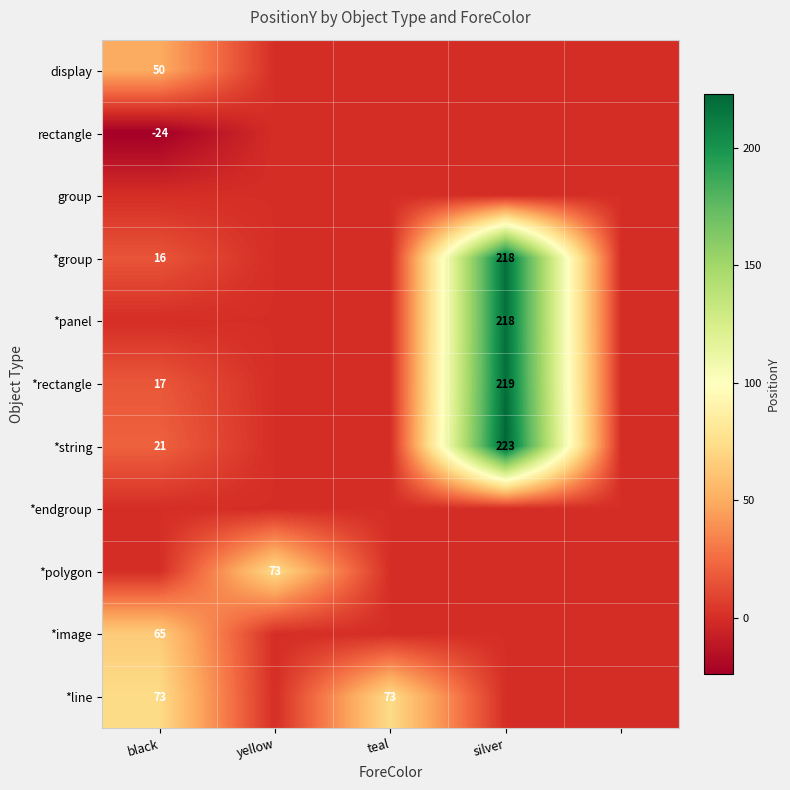

True or false: *polygon has a value of 44 at yellow.

False